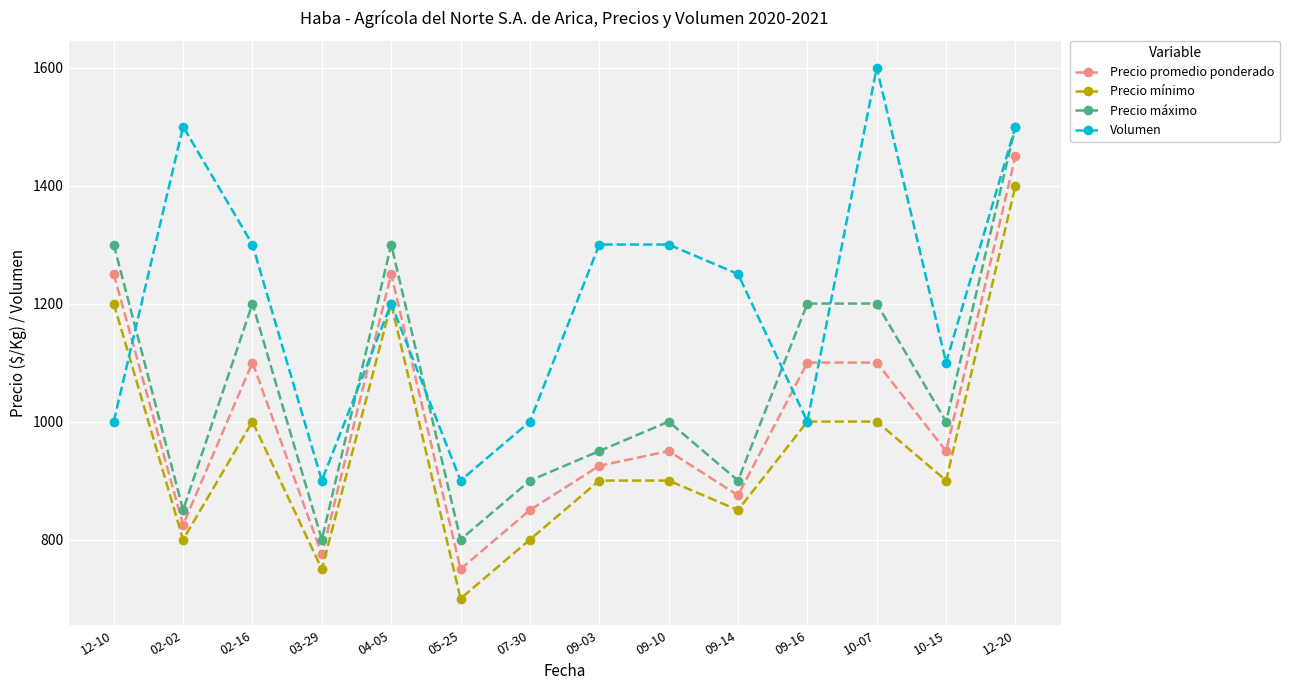

What position from the right is 05-25?

9